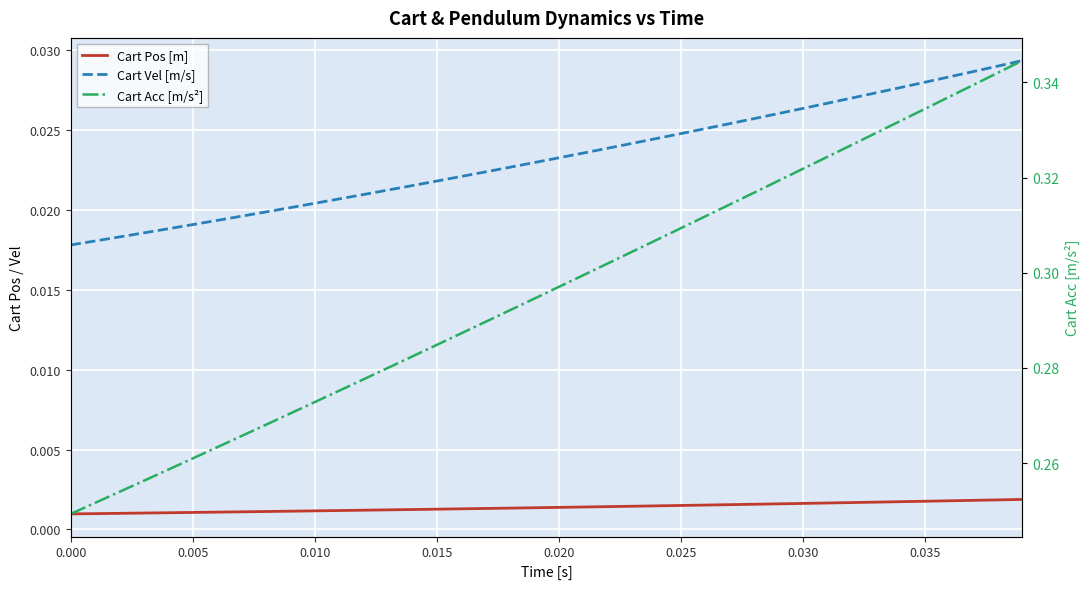

True or false: Cart Vel [m/s] and Cart Pos [m] cross at least once.

False